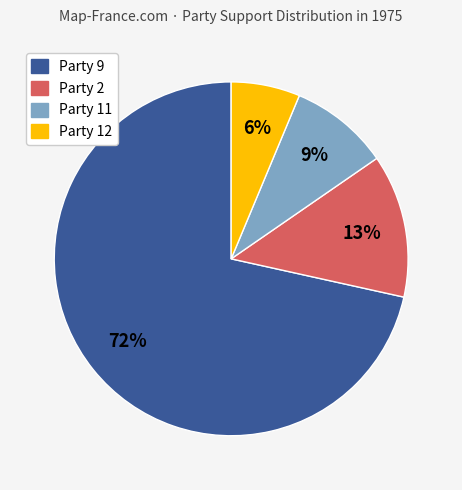

To the nearest percent, what is the average slice percentage?

25%